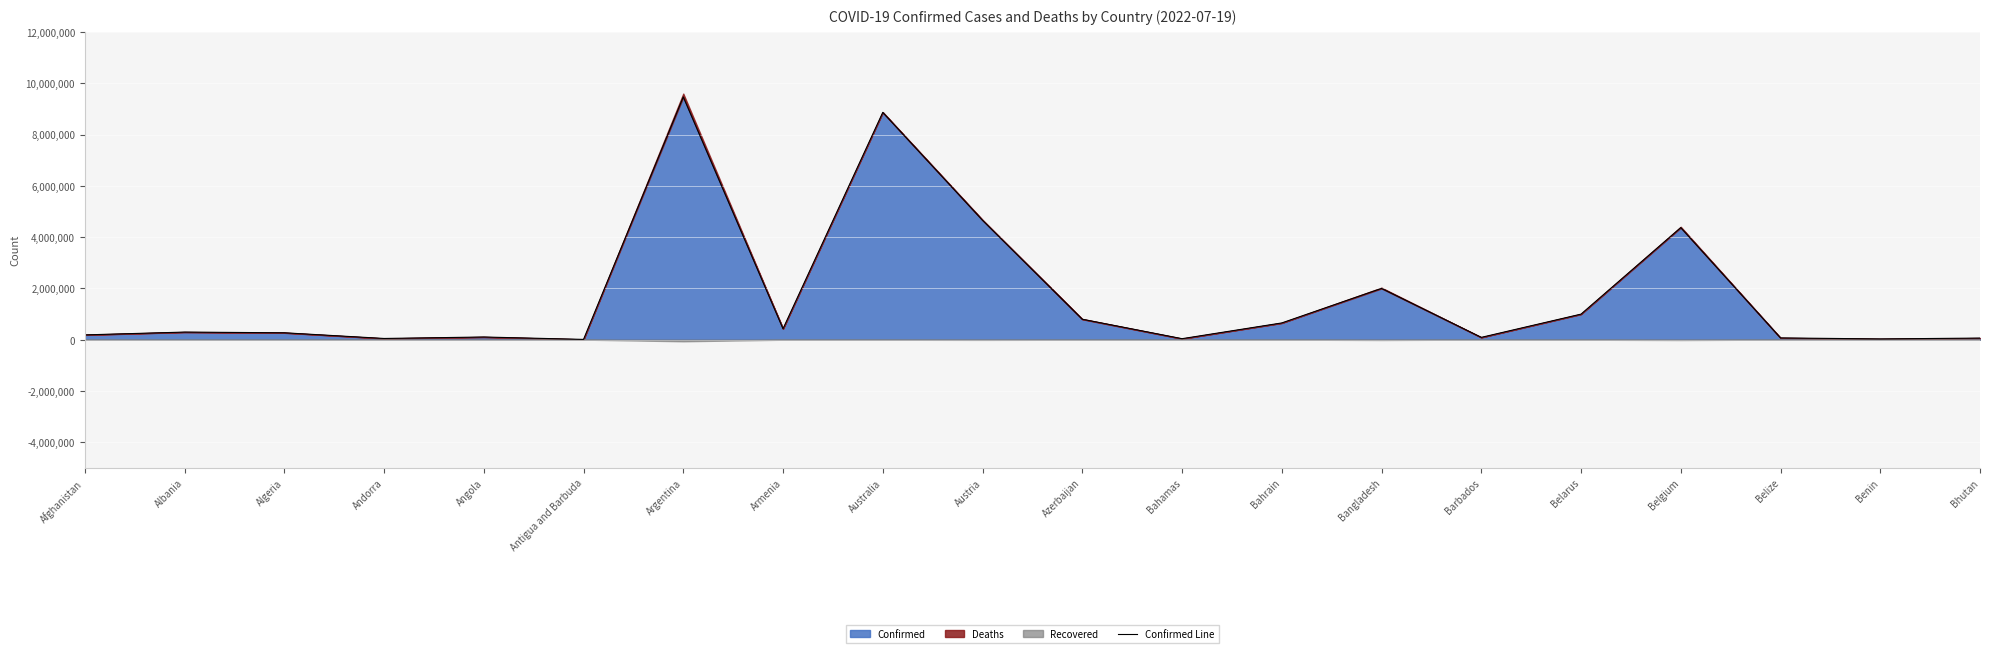

Which category has the highest value across all series?

Argentina